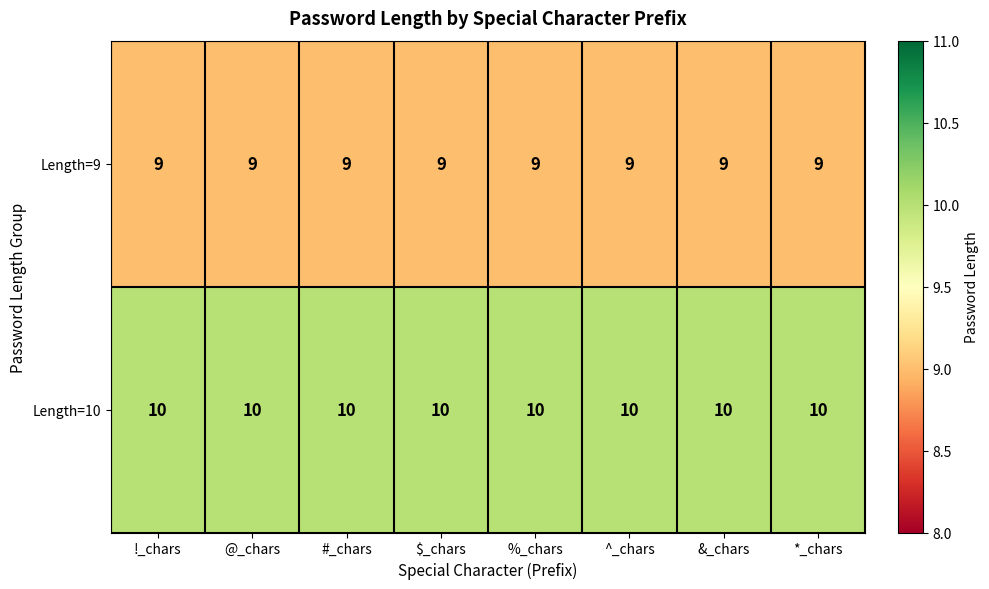

At how many categories does at least one series exceed 9?

8